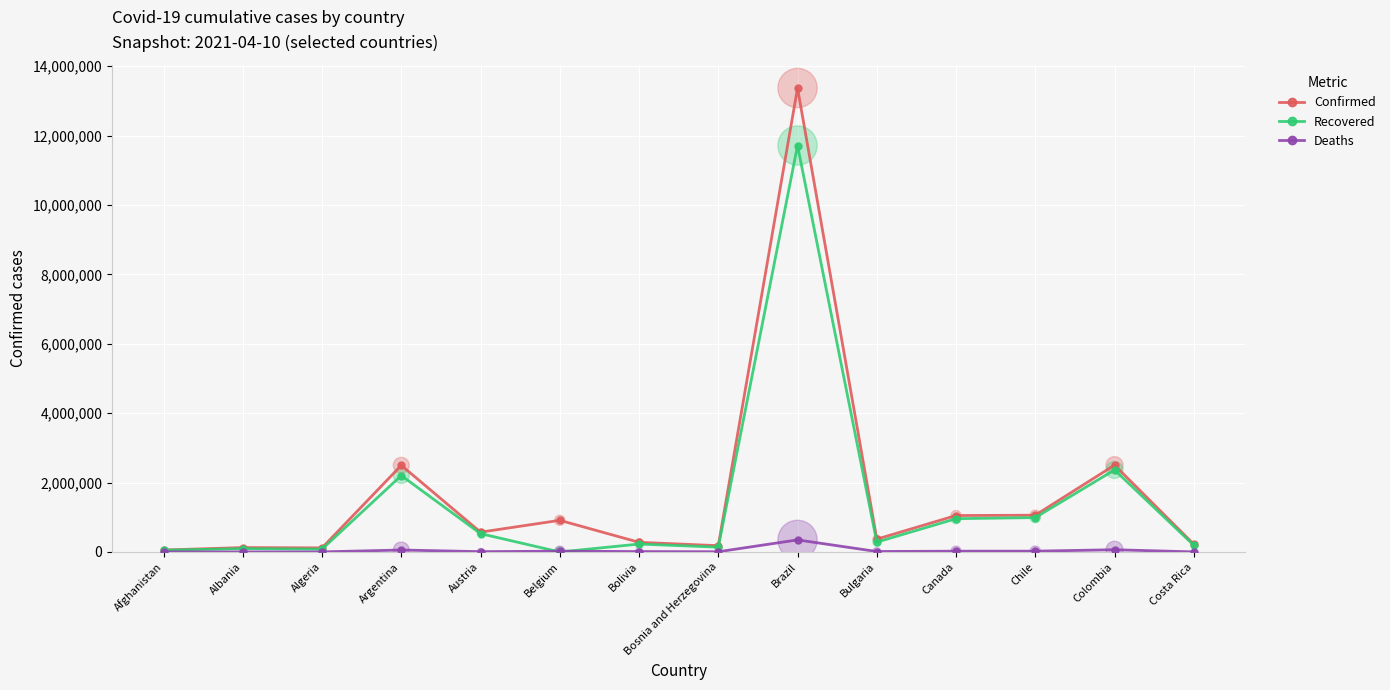

Which series changed the most between Argentina and Chile?

Confirmed